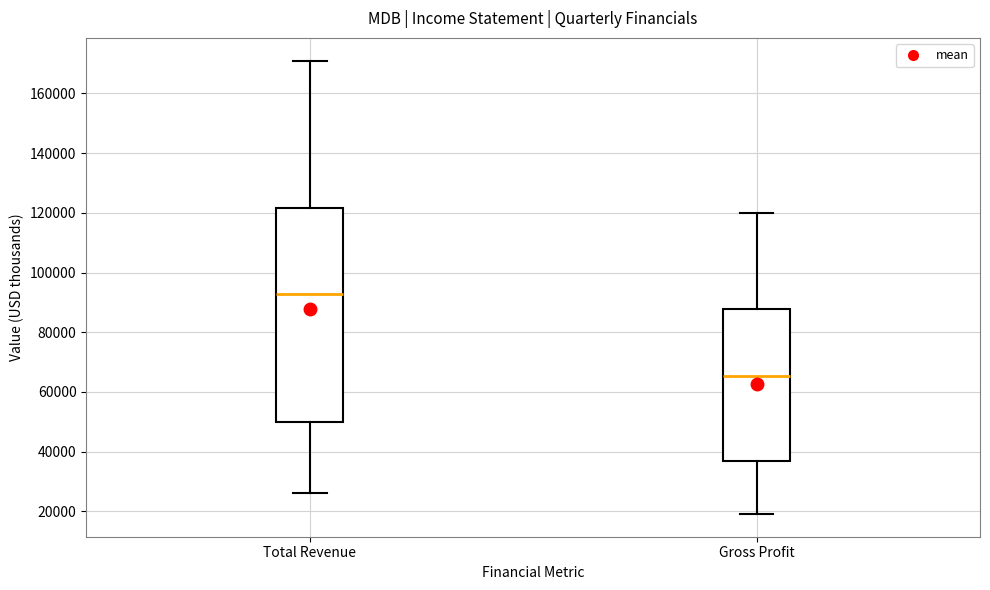

Where is the upper edge of the box for Gross Profit on the y-axis? The values are not printed on the chart, so give them approximately, as read against the axis.

88000